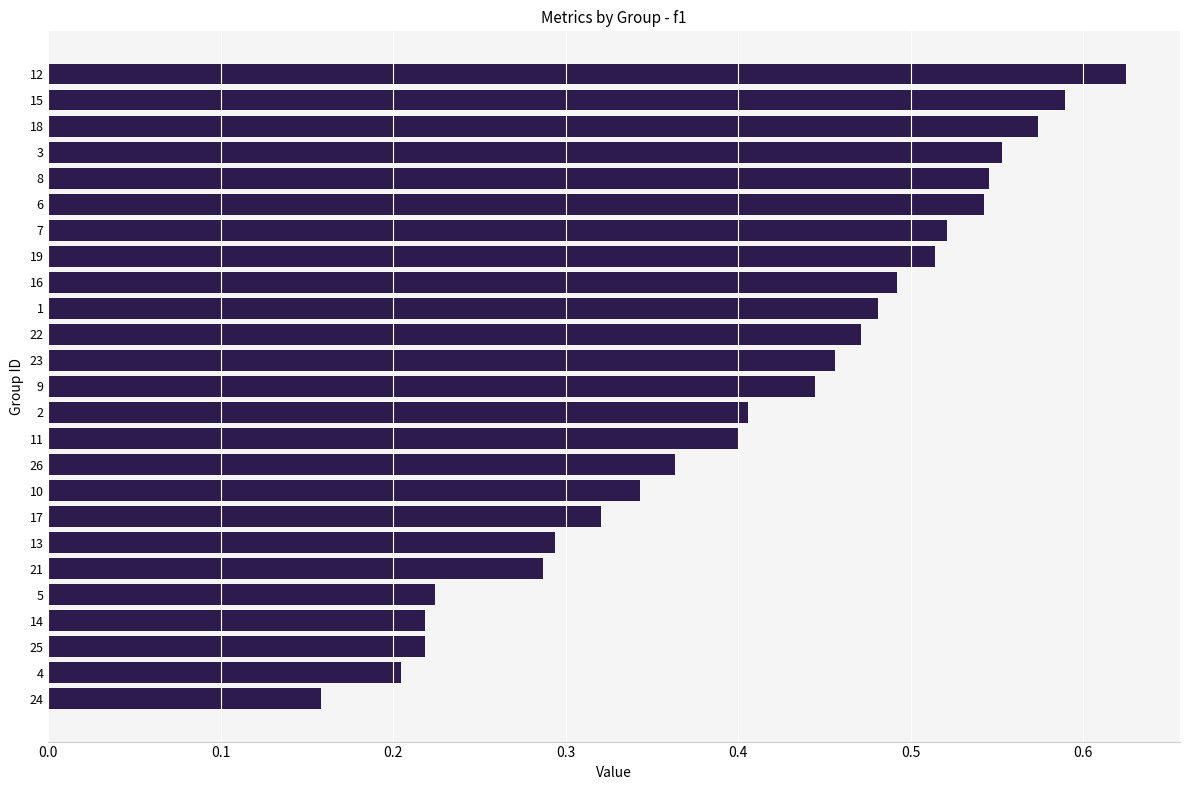

Which category has the lowest value across all series?

24